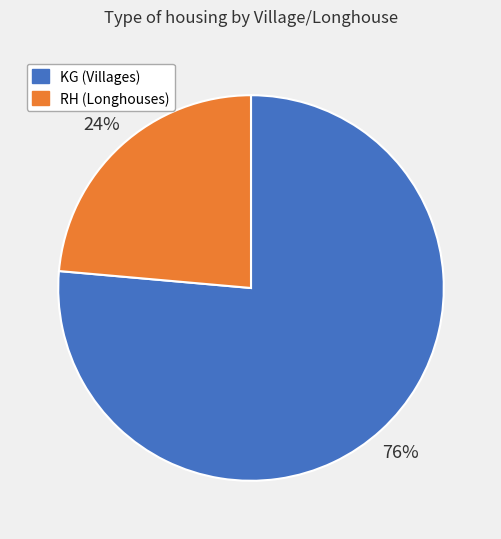

What percentage is the RH (Longhouses) slice, to the nearest percent?

24%